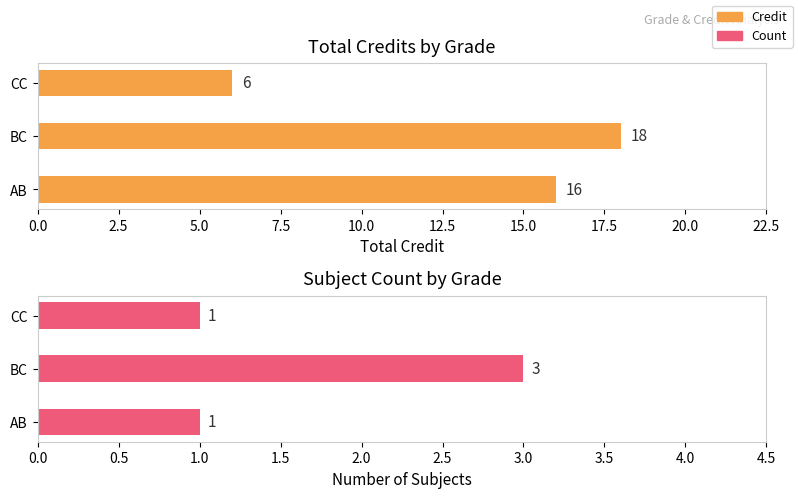

Which has a higher value, BC or AB?

BC